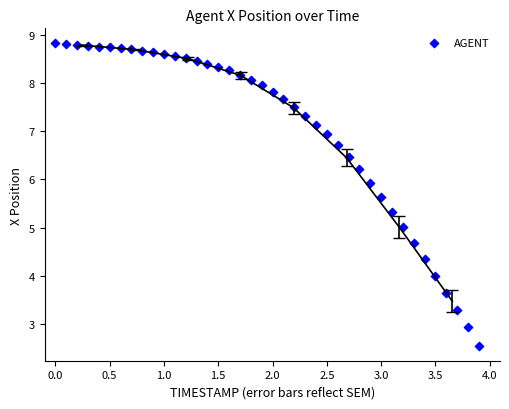

What is the range of X values (max minus min)?

3.9